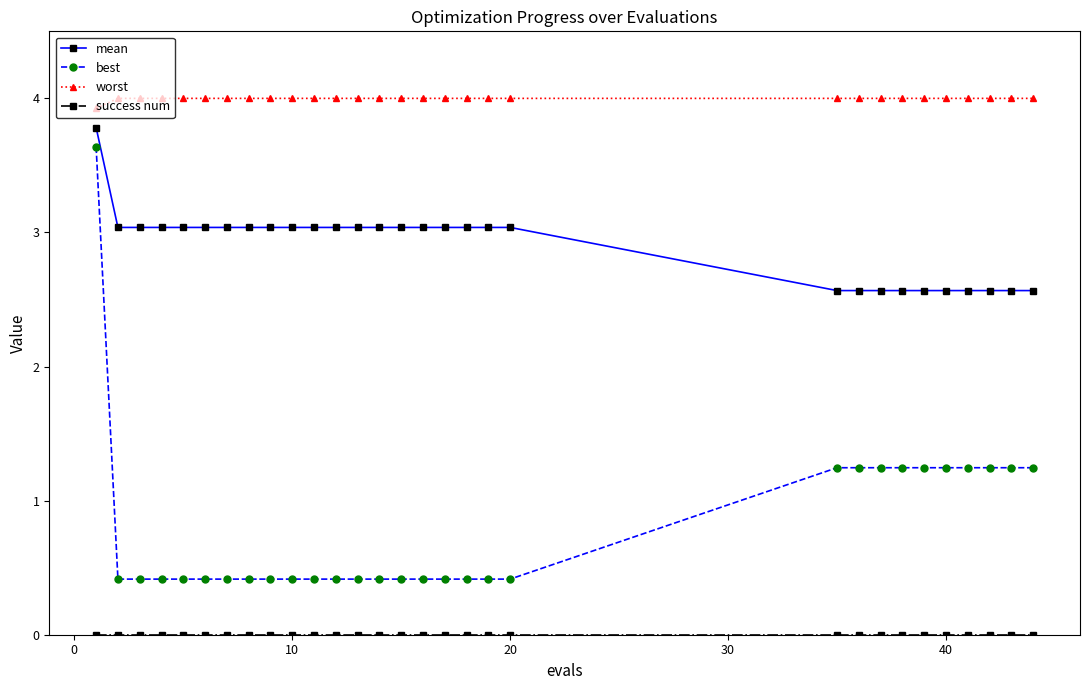

Which series has the largest total across all categories?

worst